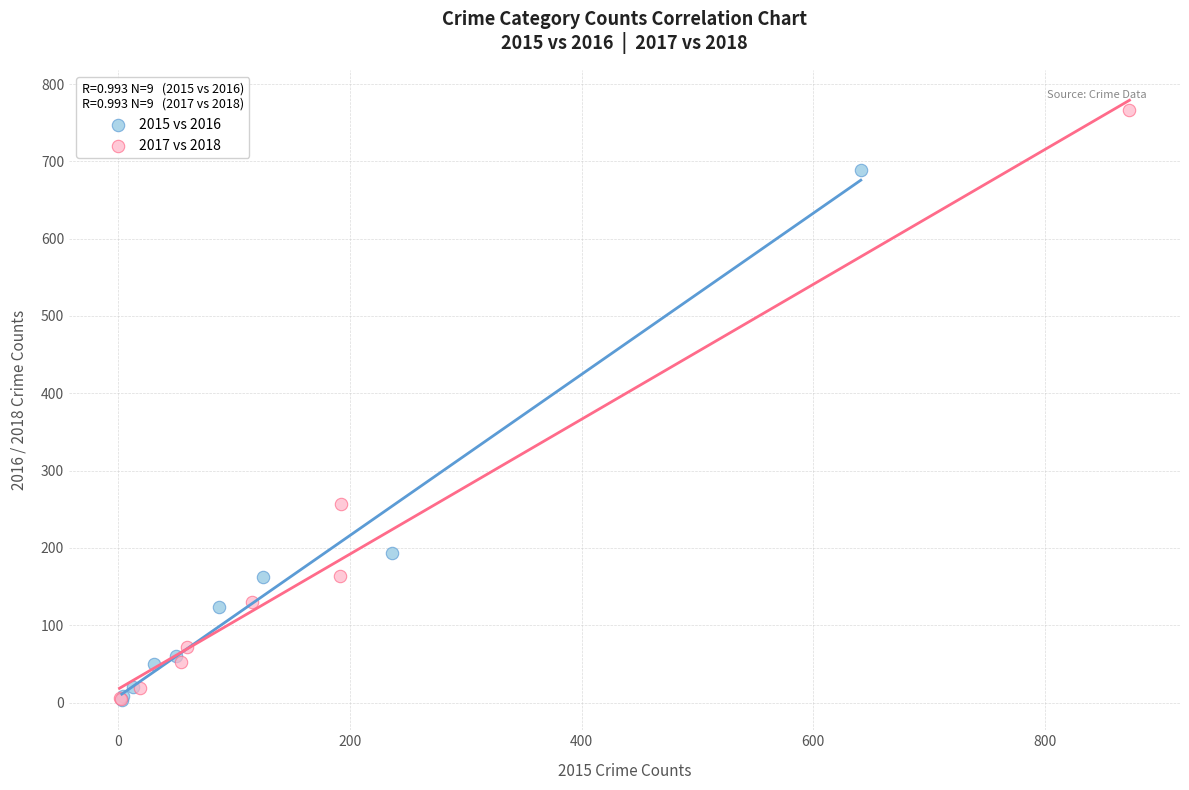

Which series has the largest Y range (max minus min)?

2017 vs 2018